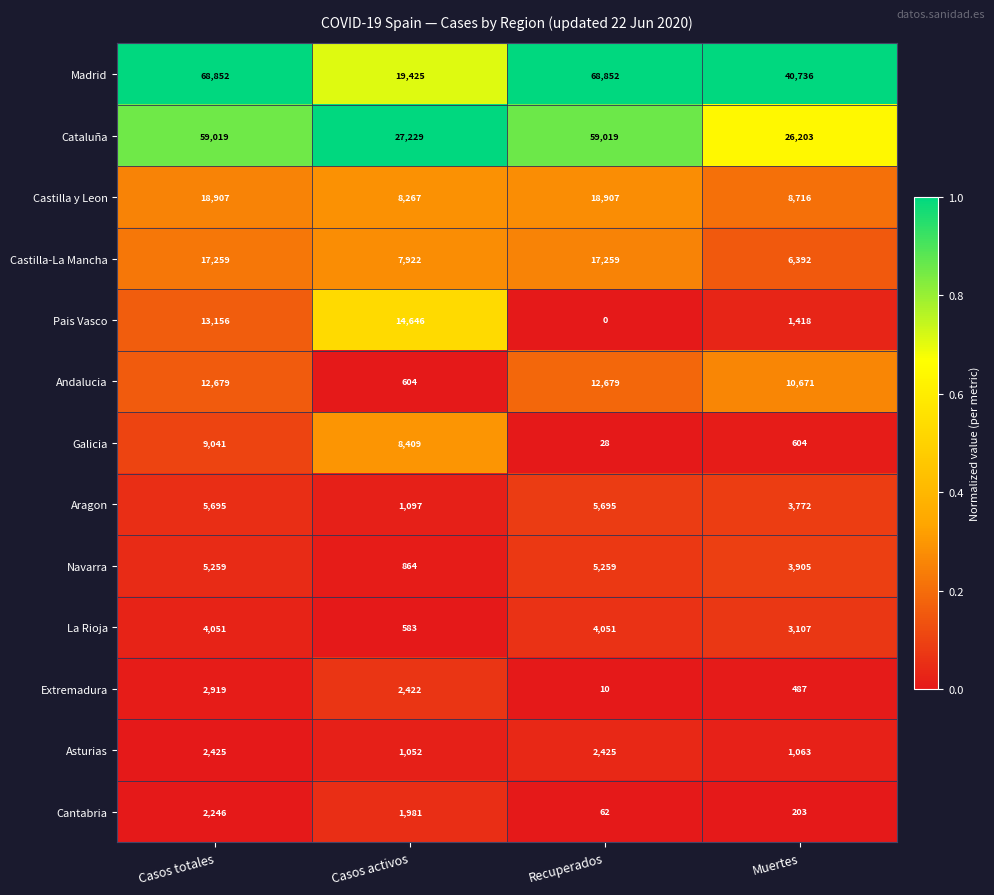

Between Recuperados and Muertes, which series saw the biggest shift?

Cataluña